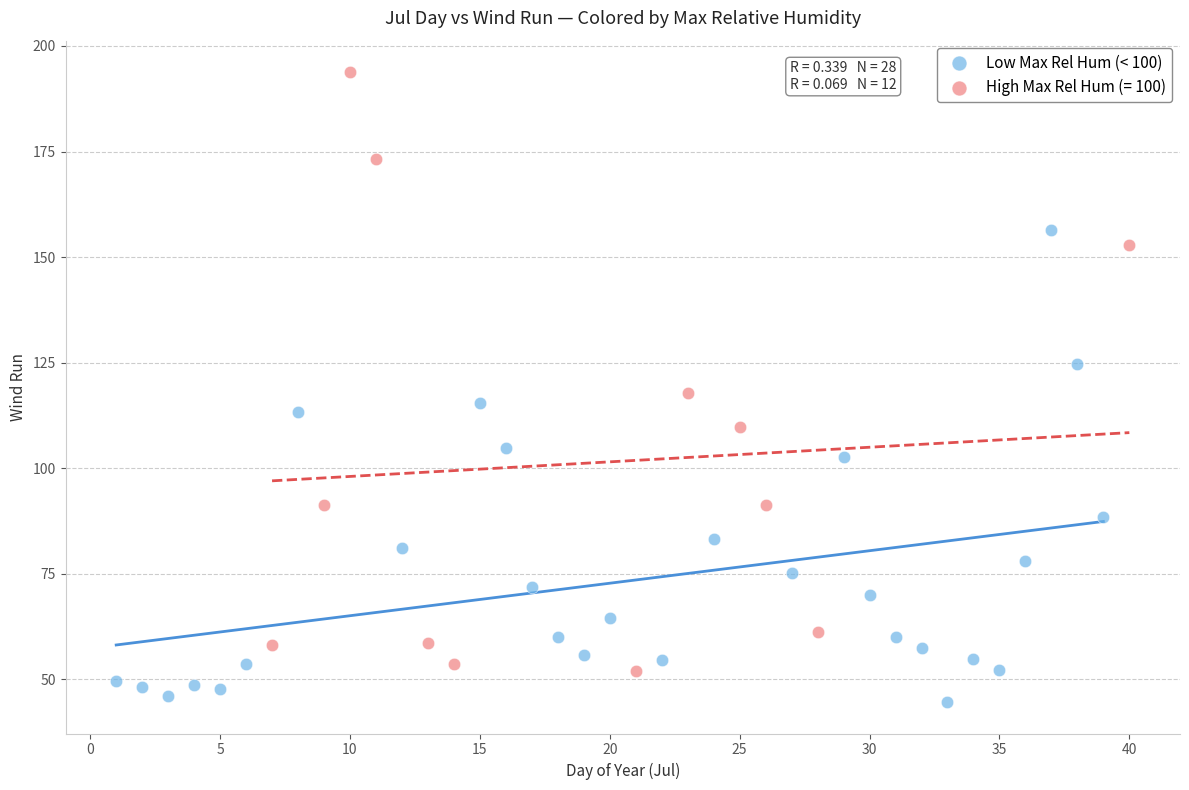

Which series reaches the minimum Y coordinate?

Low Max Rel Hum (< 100)